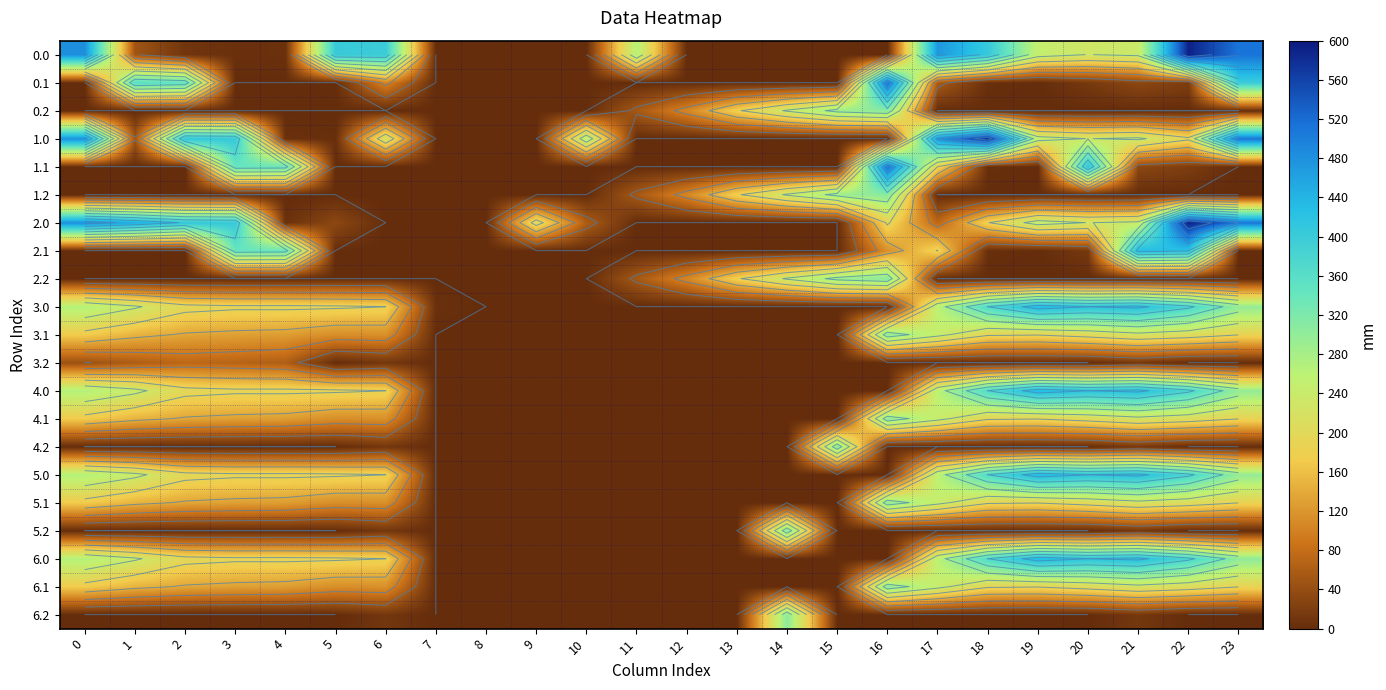

How many categories are shown in the chart?

24